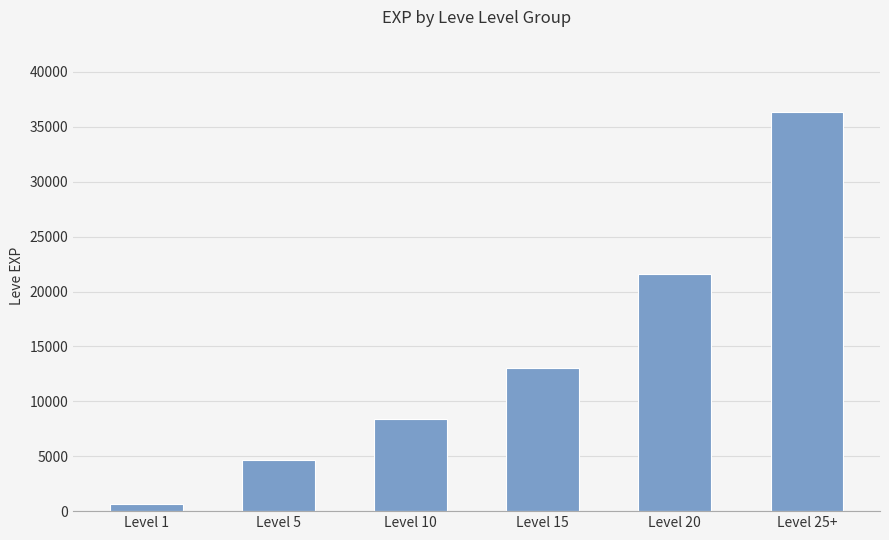

Approximately how many times larger is the value at Level 10 compared to Level 25+?

0.2